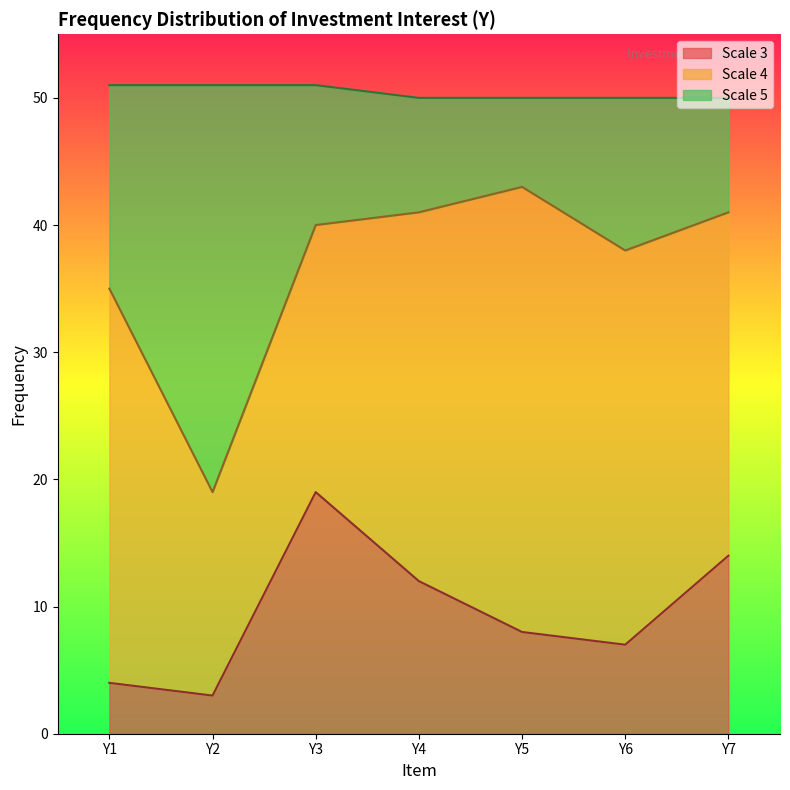

Does the chart display data point markers on the line(s)?

No